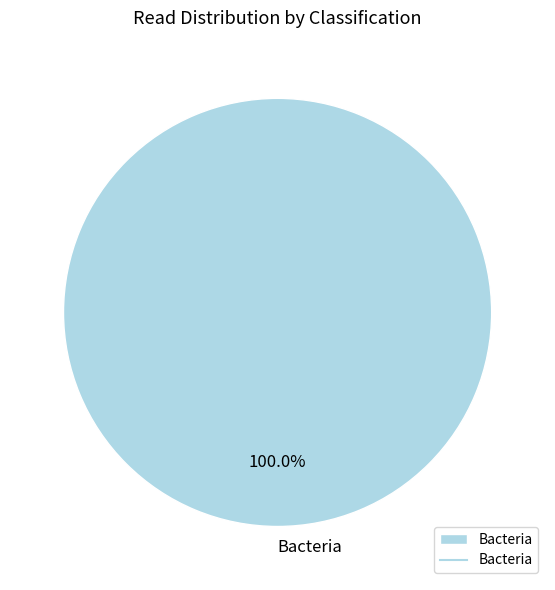

Which category accounts for the majority?

Bacteria